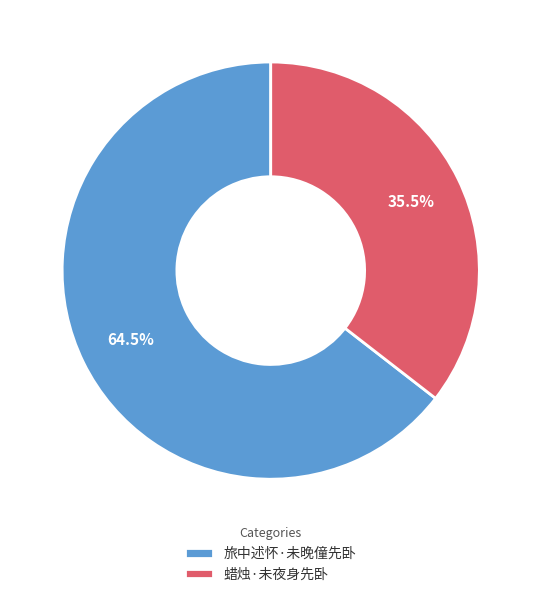

Between 蜡烛·未夜身先卧 and 旅中述怀·未晚僮先卧, which is larger?

旅中述怀·未晚僮先卧